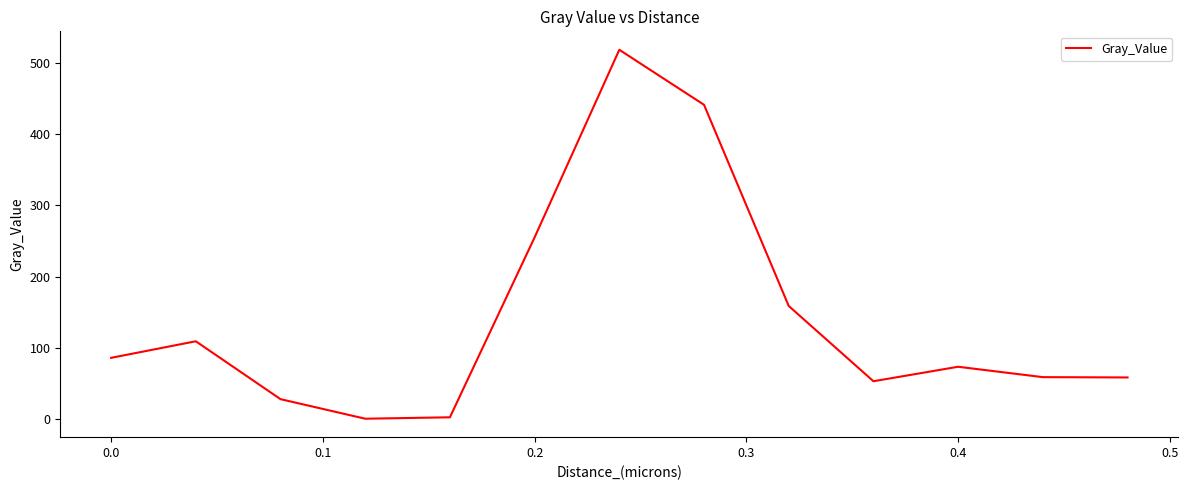

What is the sum of all values?

1840.9